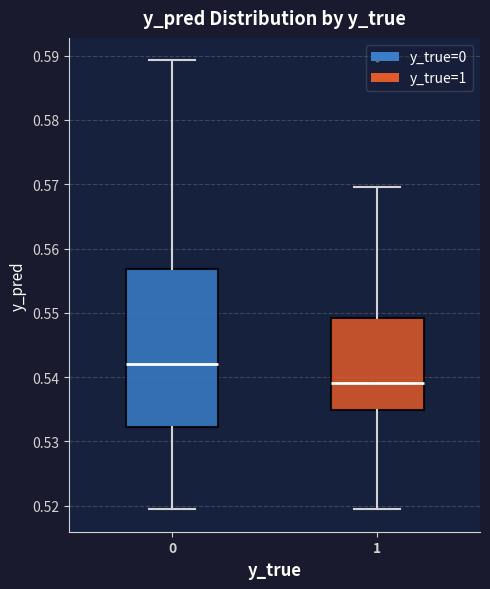

Reading left to right, transcribe this box plot: for each box, give where its median line is, the range the box spans, and where its two whiskers end, as read against the y-axis. The values are not printed on the chart, so give them approximately, as read against the axis.

0: median 0.542, box 0.532 to 0.557, whiskers 0.519 to 0.589
1: median 0.539, box 0.535 to 0.549, whiskers 0.519 to 0.570